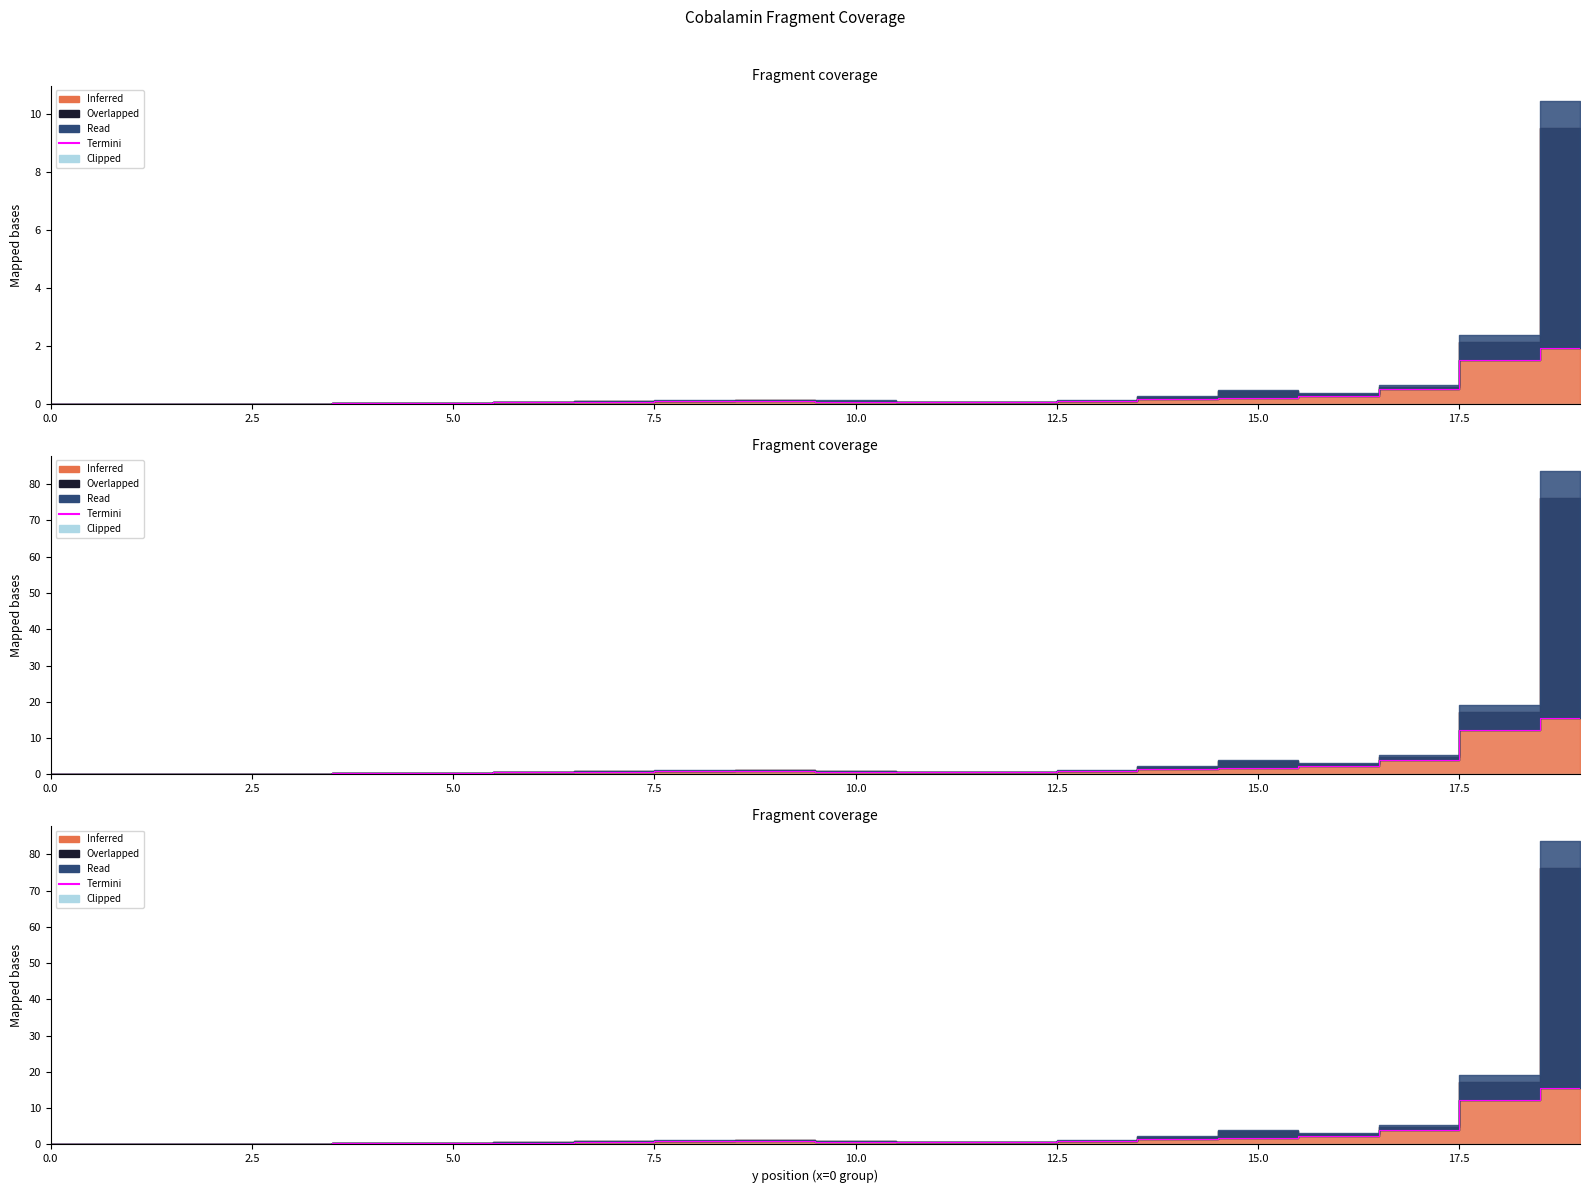

True or false: the data shows 4.3 at 18.

False